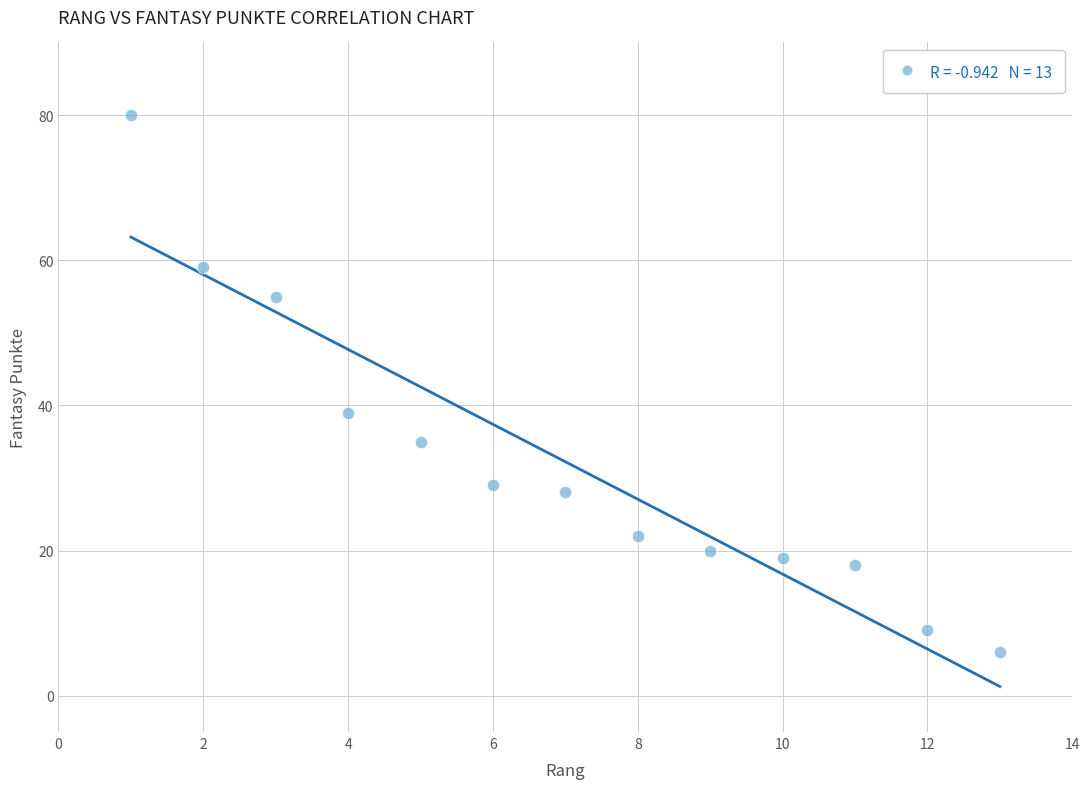

What is the range of X values (max minus min)?

12